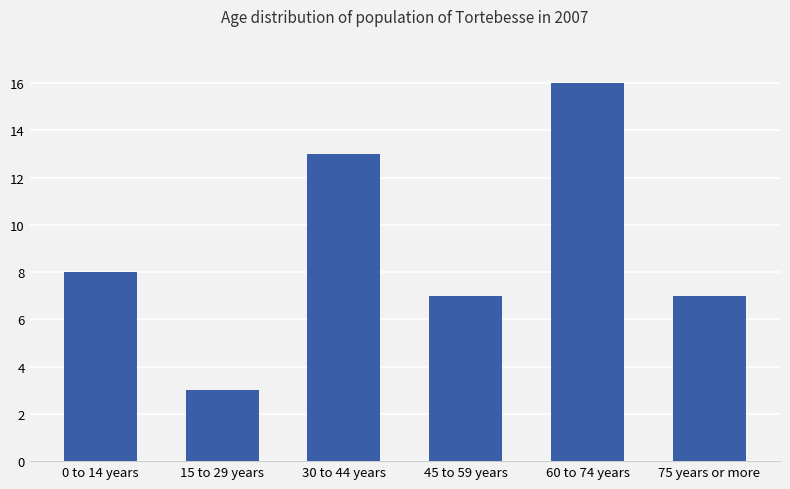

What value does the data have at 0 to 14 years?

8